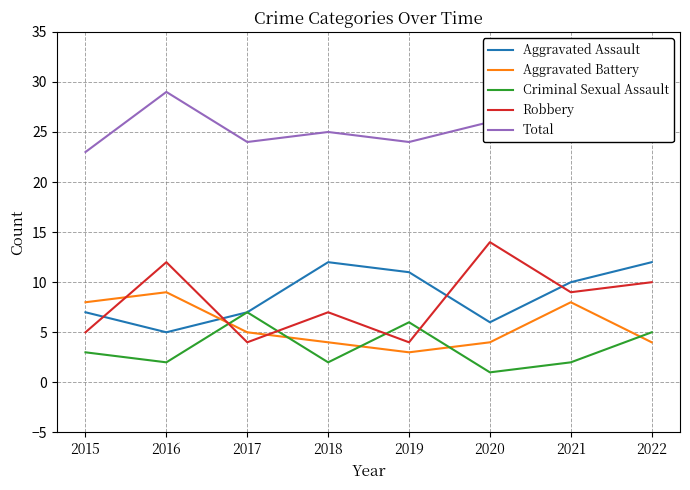

How many lines are shown in the chart?

5